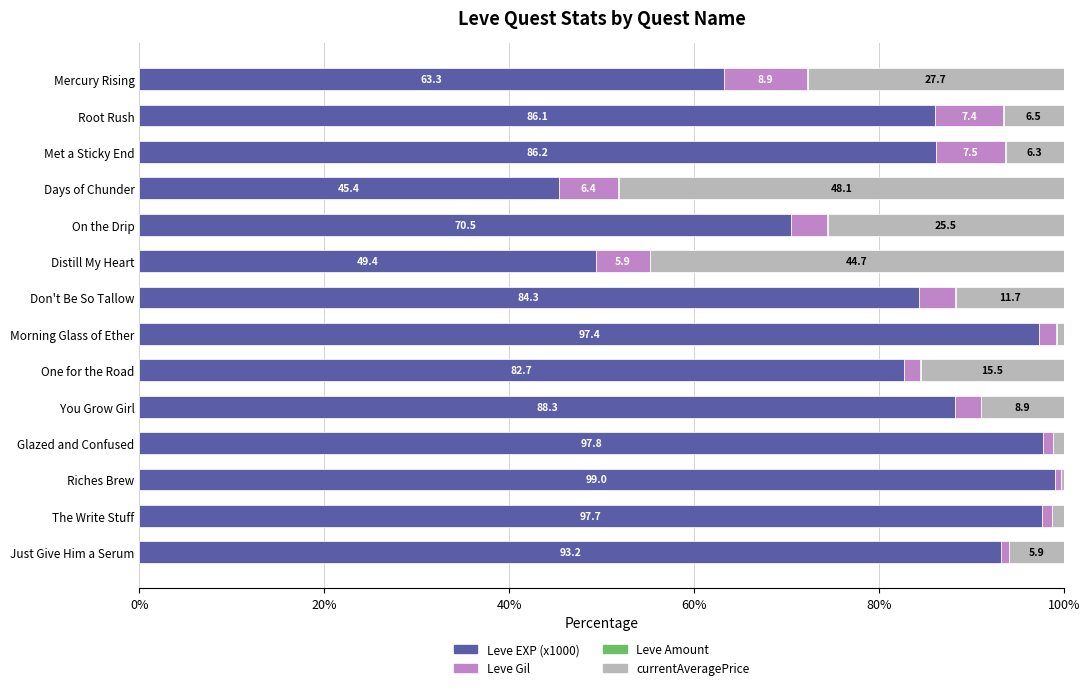

At which label does Leve EXP (x1000) reach its peak?

Riches Brew